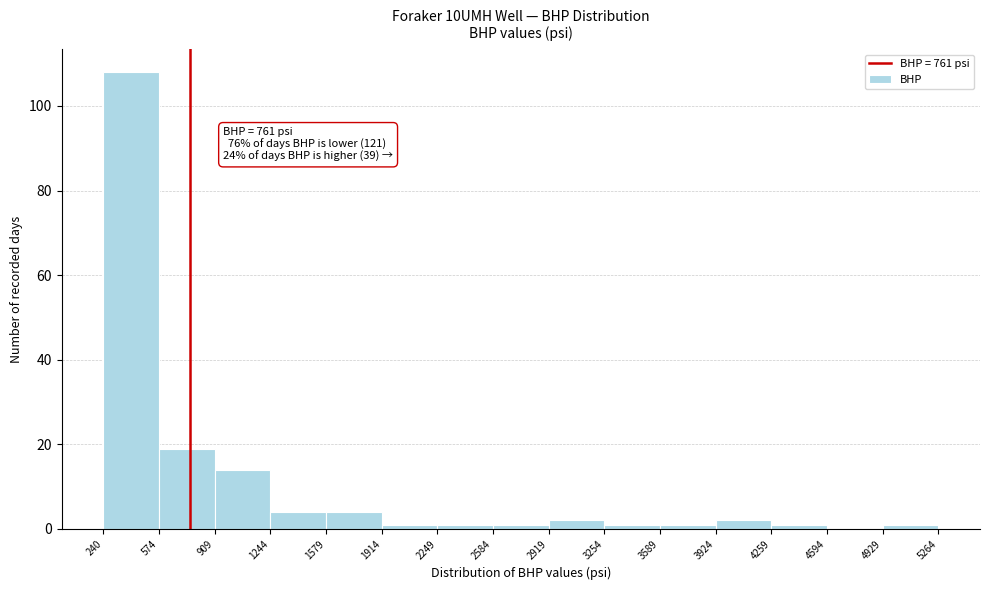

Over which range of the x-axis is the bar tallest?

240 to 574